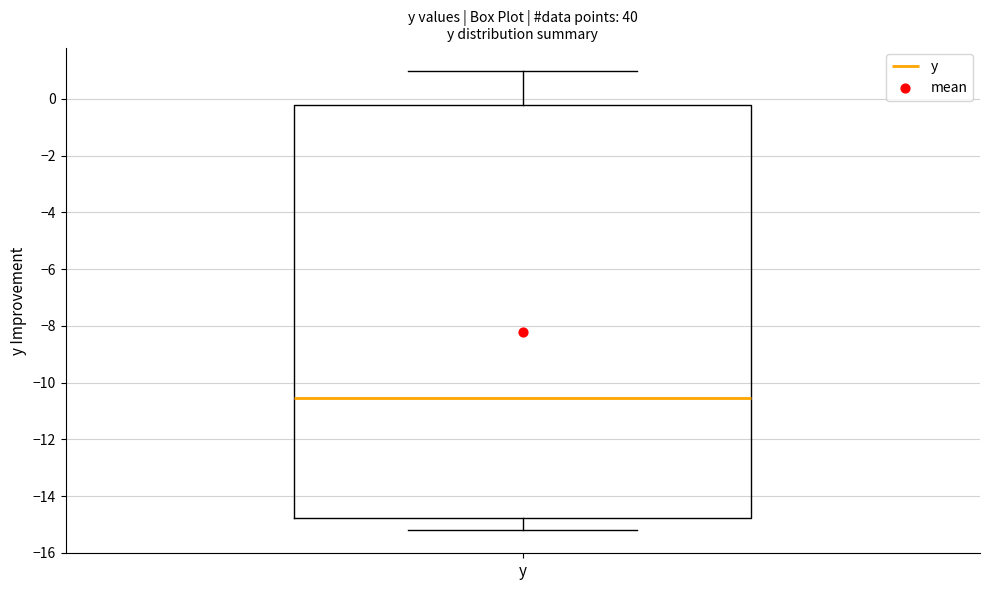

Read this box plot against the y-axis: the position of the median line, the range covered by the box, and the ends of both whiskers. The values are not printed on the chart, so give them approximately, as read against the axis.

median -10.6, box -14.8 to -0.2, whiskers -15.2 to 1.0